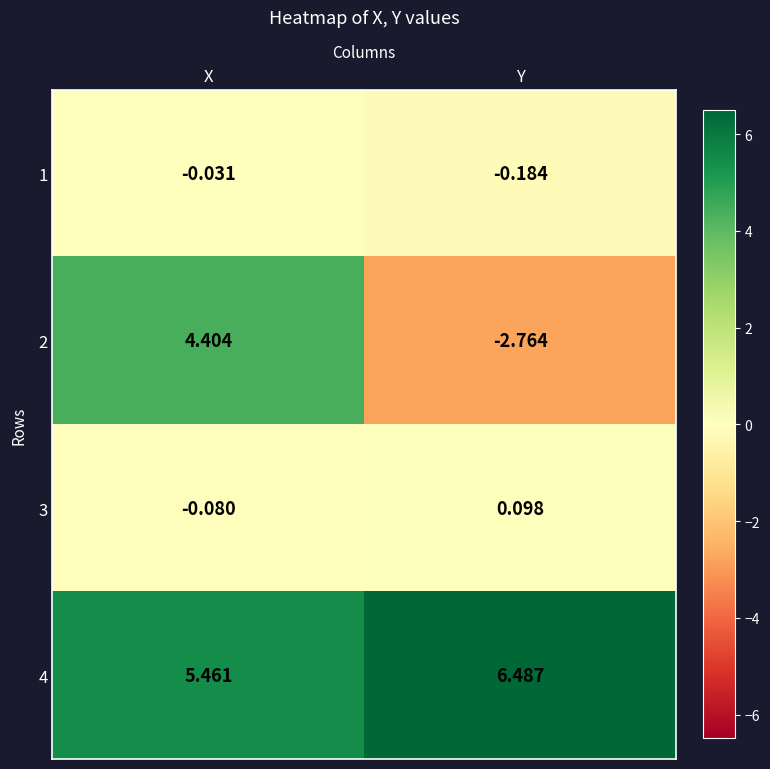

At which label is 1 closest to 0?

X